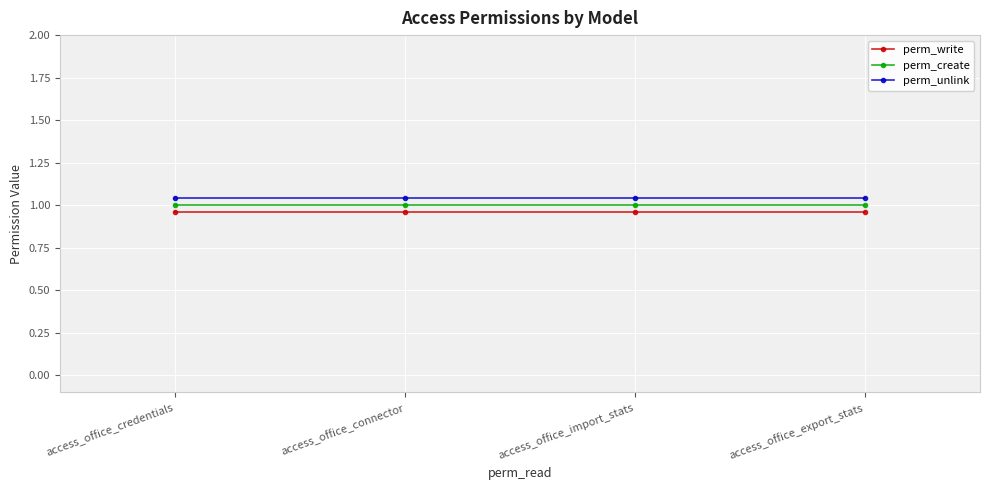

What are all the series names shown in the legend?

perm_write, perm_create, perm_unlink